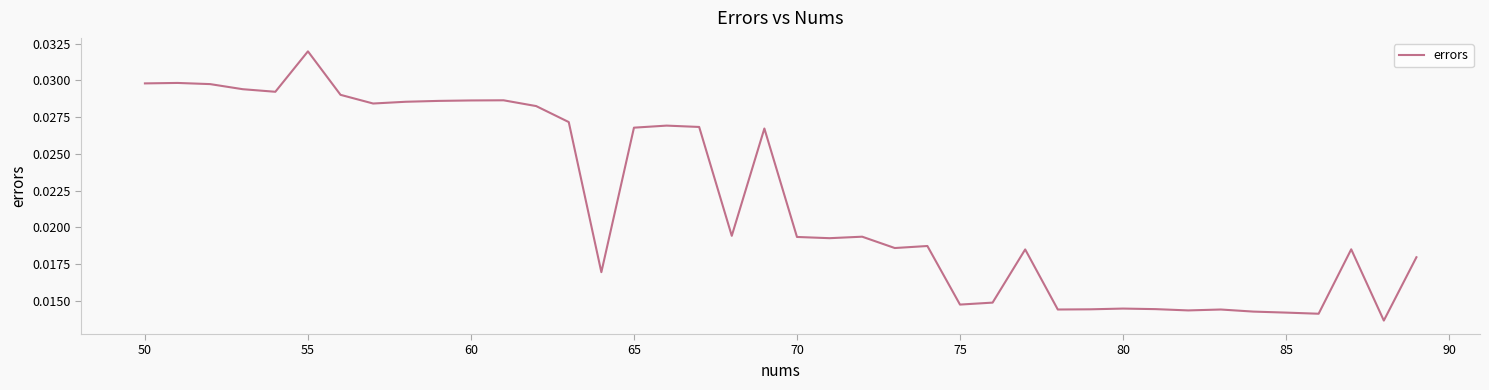

True or false: there are more than 2 points higher than both neighbors.

True